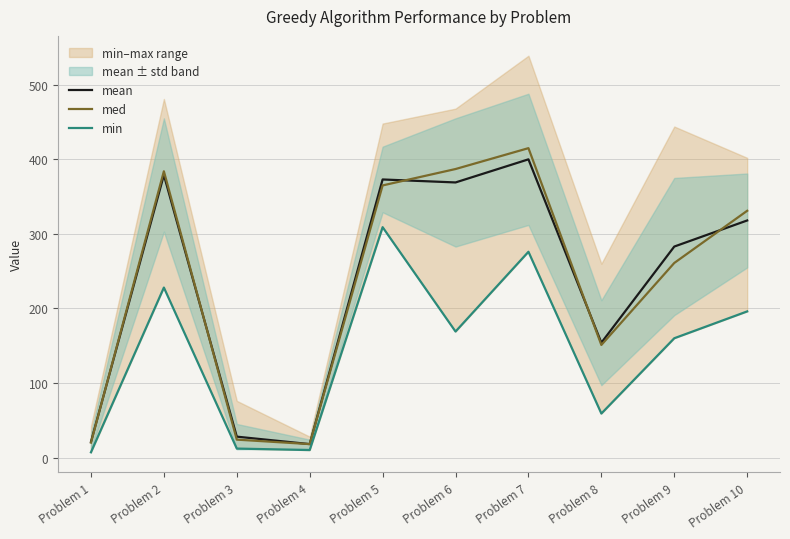

What is the sum of all med values?

2356